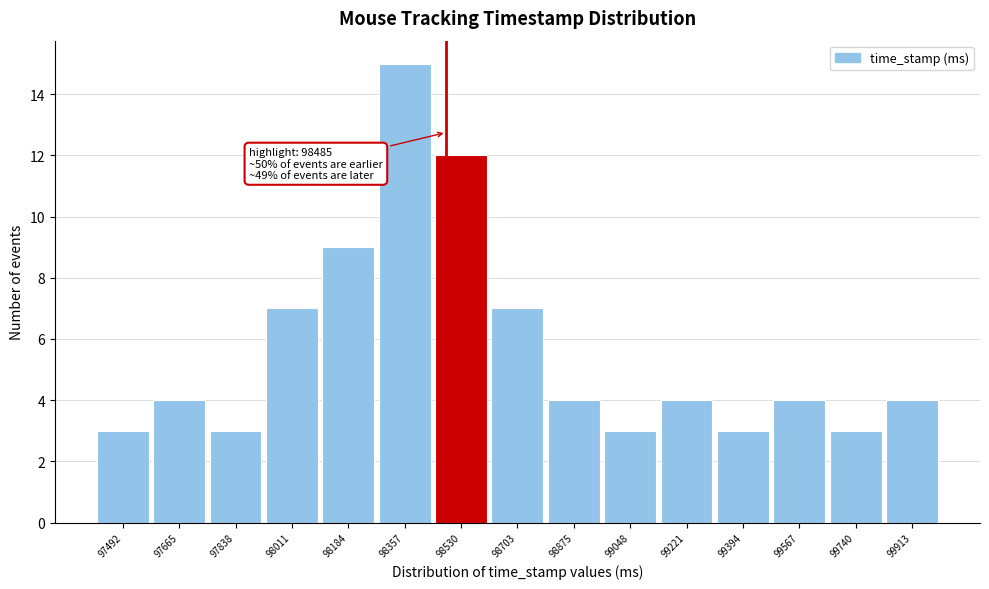

Which range on the x-axis has the tallest bar?

98280 to 98440